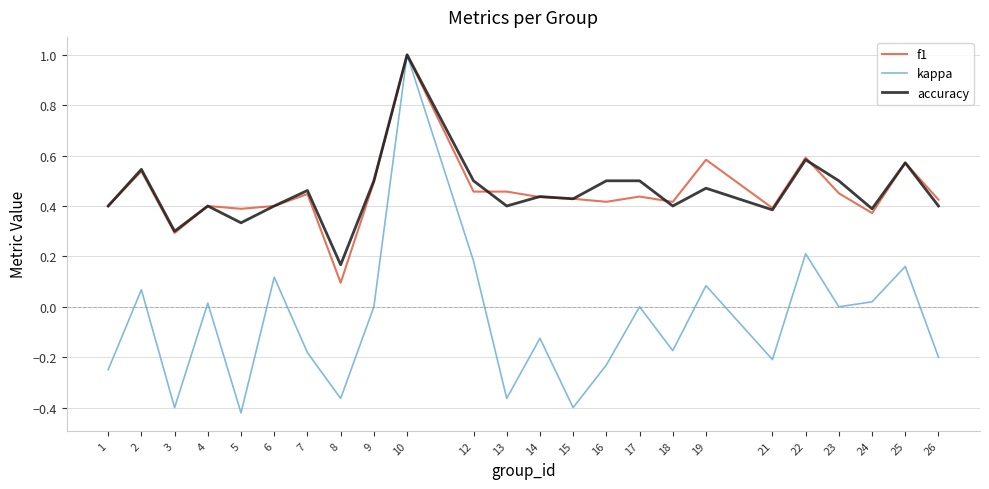

Which series has the largest range (max minus min)?

kappa